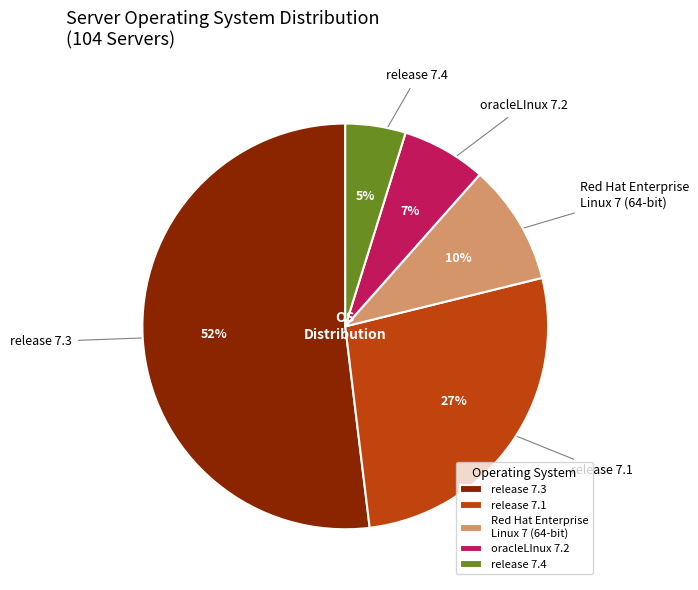

Combined, do Red Hat Enterprise Linux 7 (64-bit) and release 7.4 account for over 50%?

No